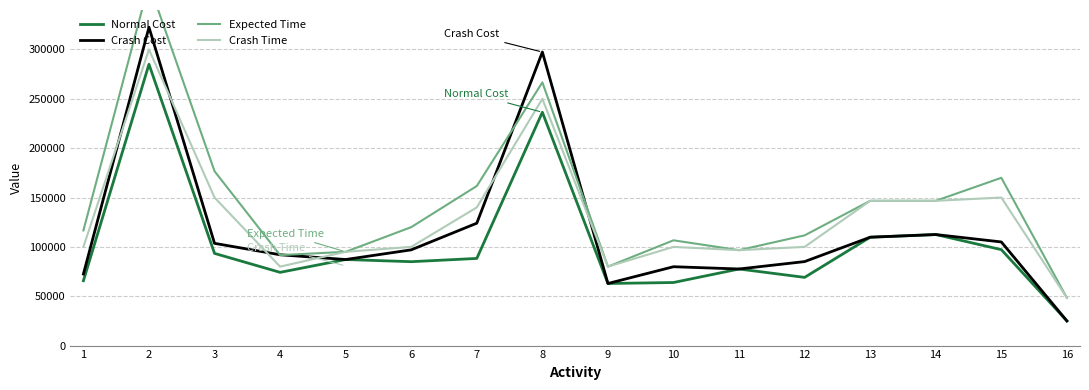

The value of Expected Time at 9 is 31556.2. True or false?

False